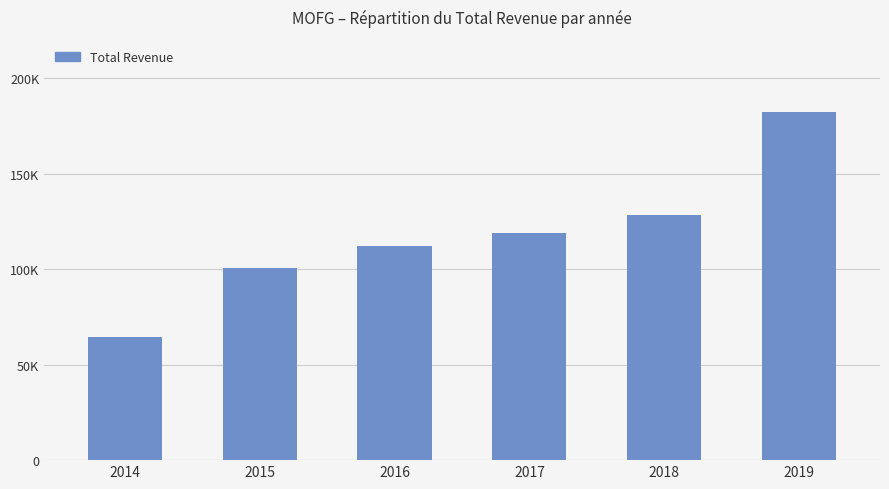

Are the bars horizontal?

No